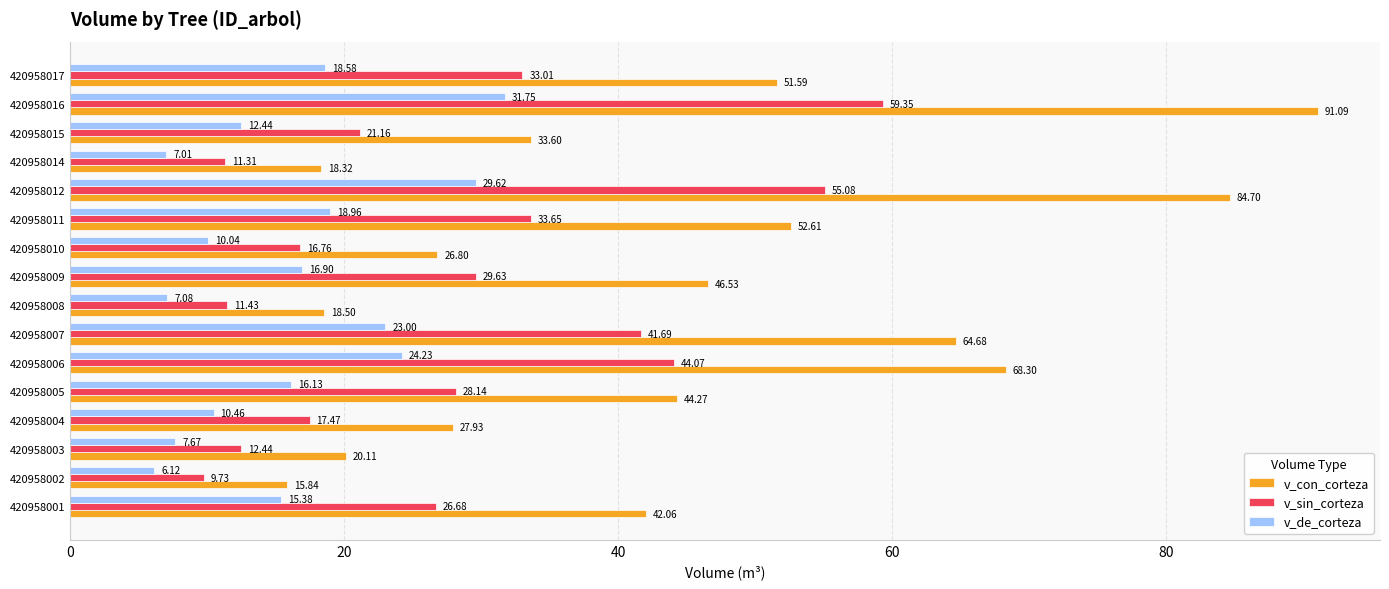

Where is v_de_corteza nearest to the value 18?

420958017